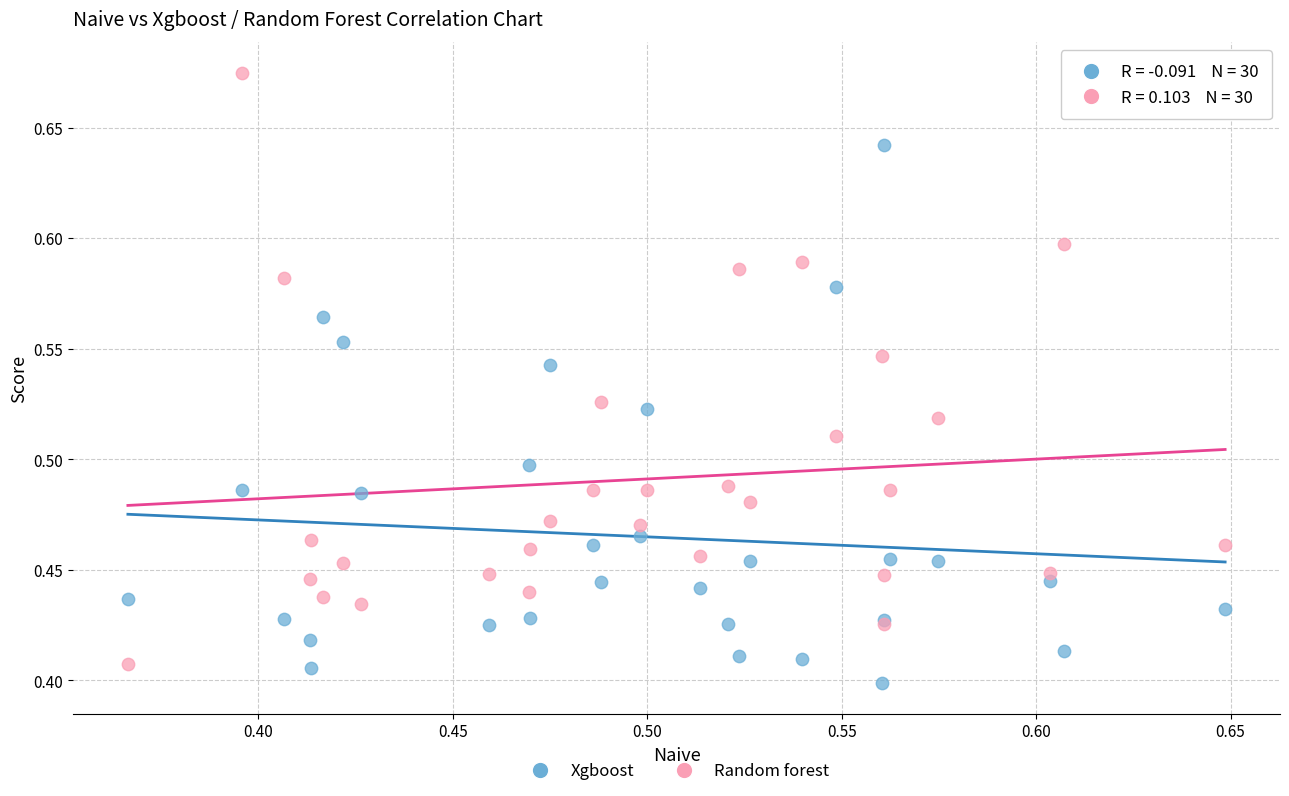

Which series has the largest Y range (max minus min)?

Random forest